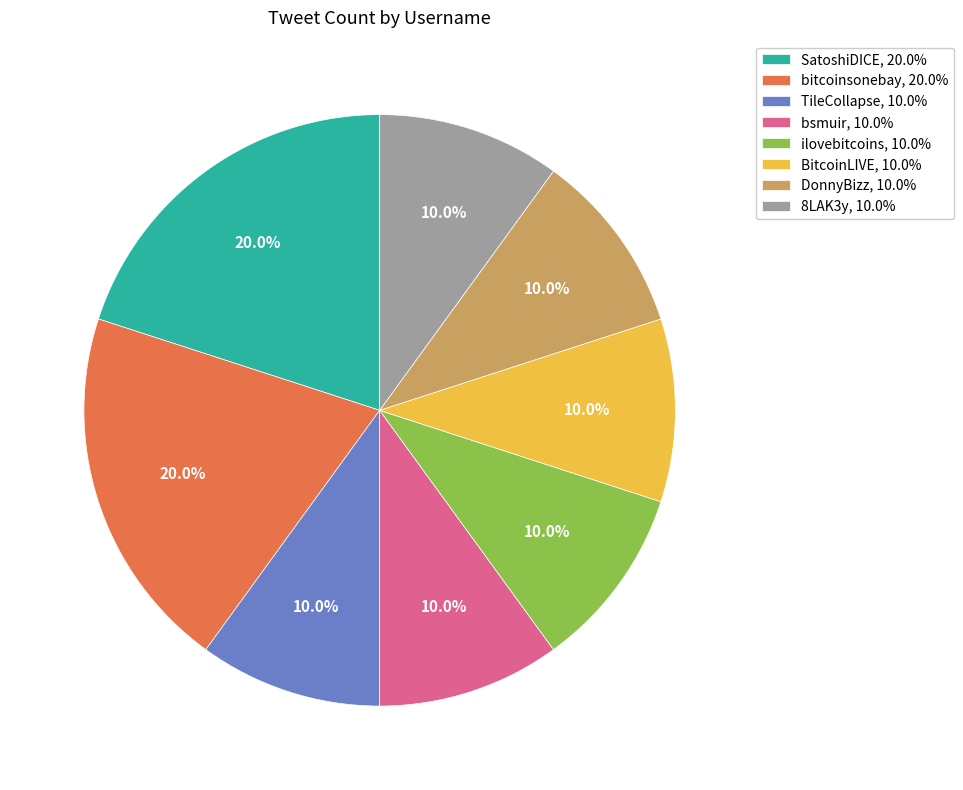

What is the ratio of the value at ilovebitcoins, 10.0% to the value at bitcoinsonebay, 20.0%?

0.5